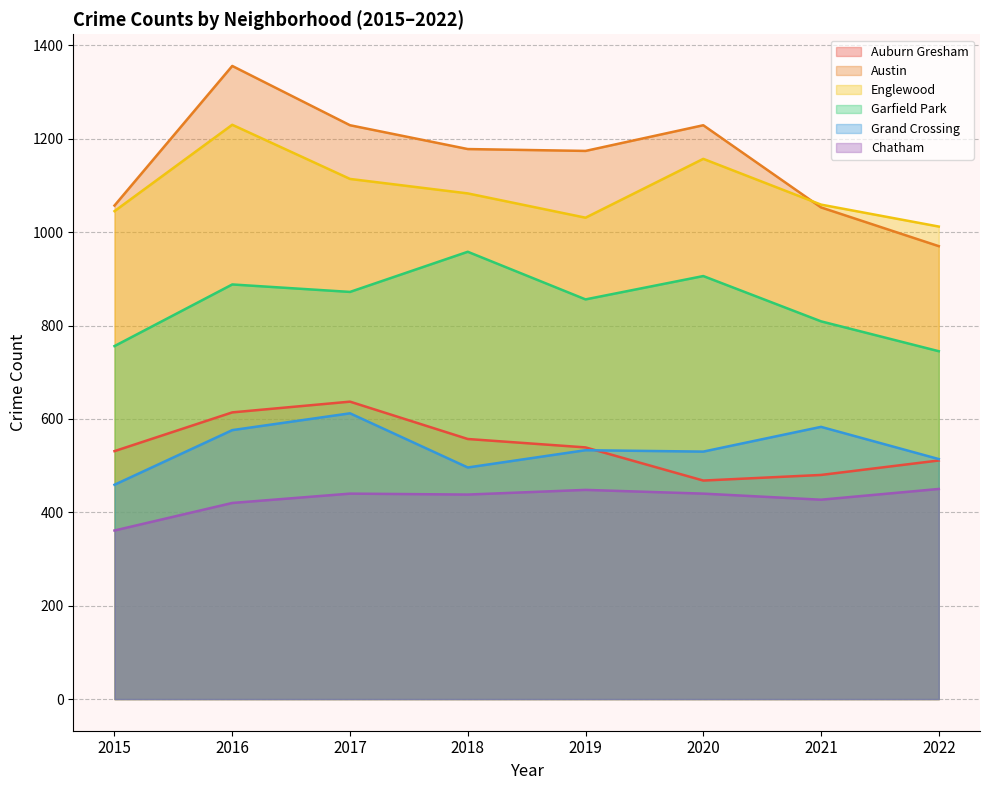

Which category has the highest value in the Englewood series?

2016